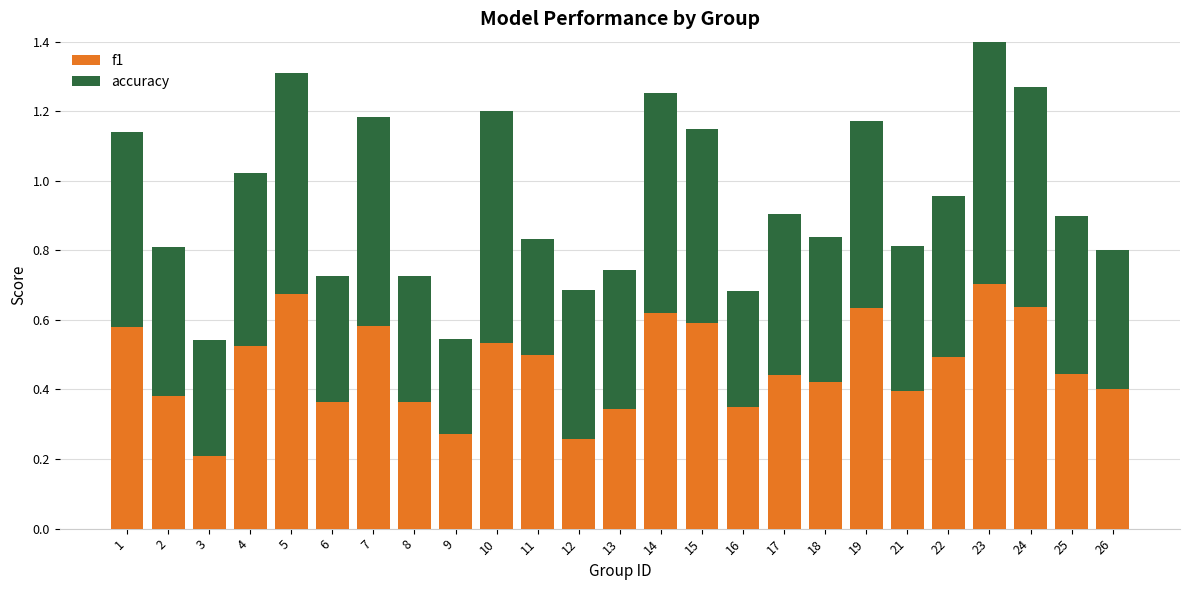

What is the sum of all f1 values?

11.7